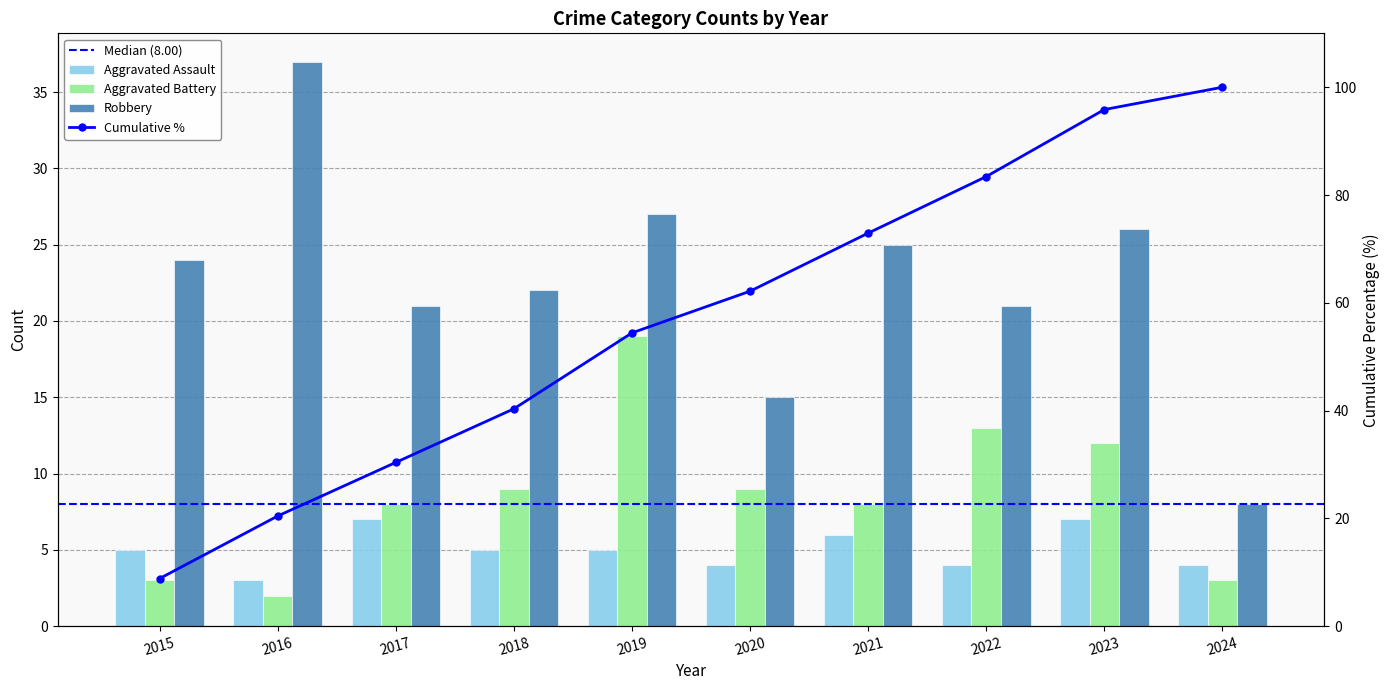

What is the maximum value for Aggravated Battery?

19